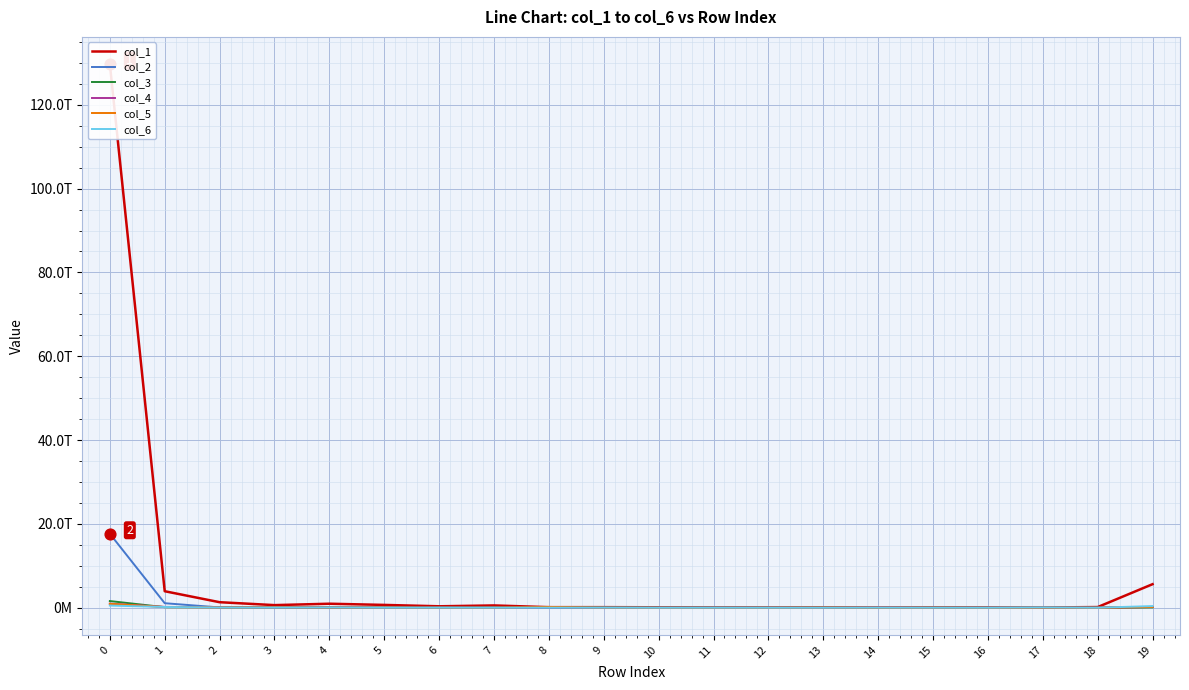

What is the total value across all series at 14?

149110553438